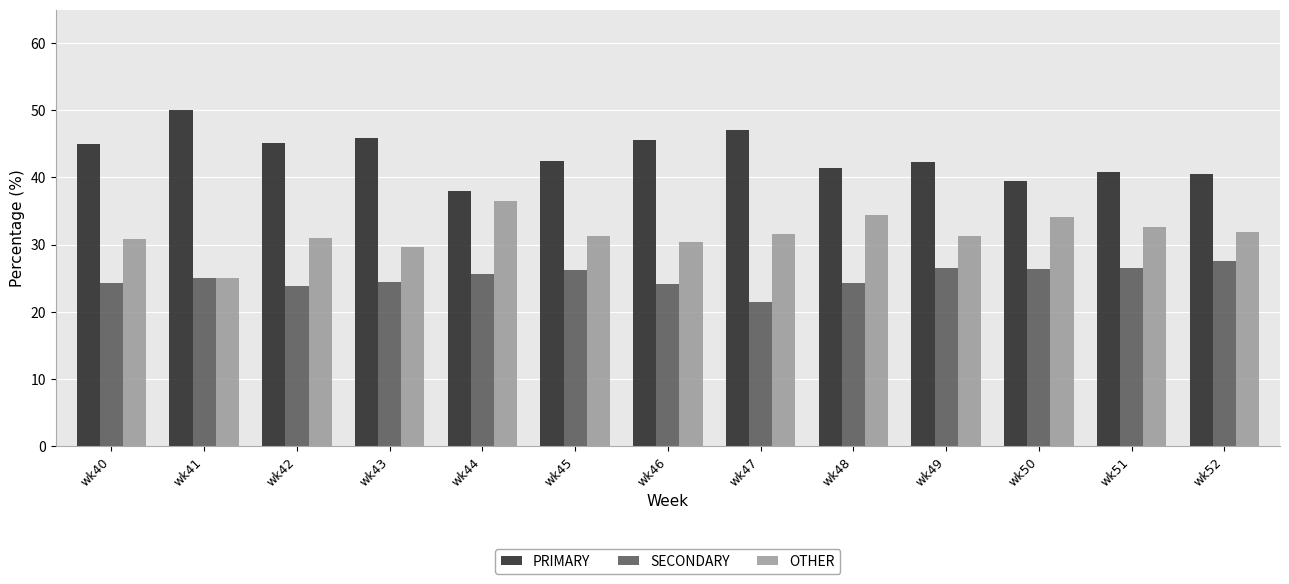

What are all the series names shown in the legend?

PRIMARY, SECONDARY, OTHER